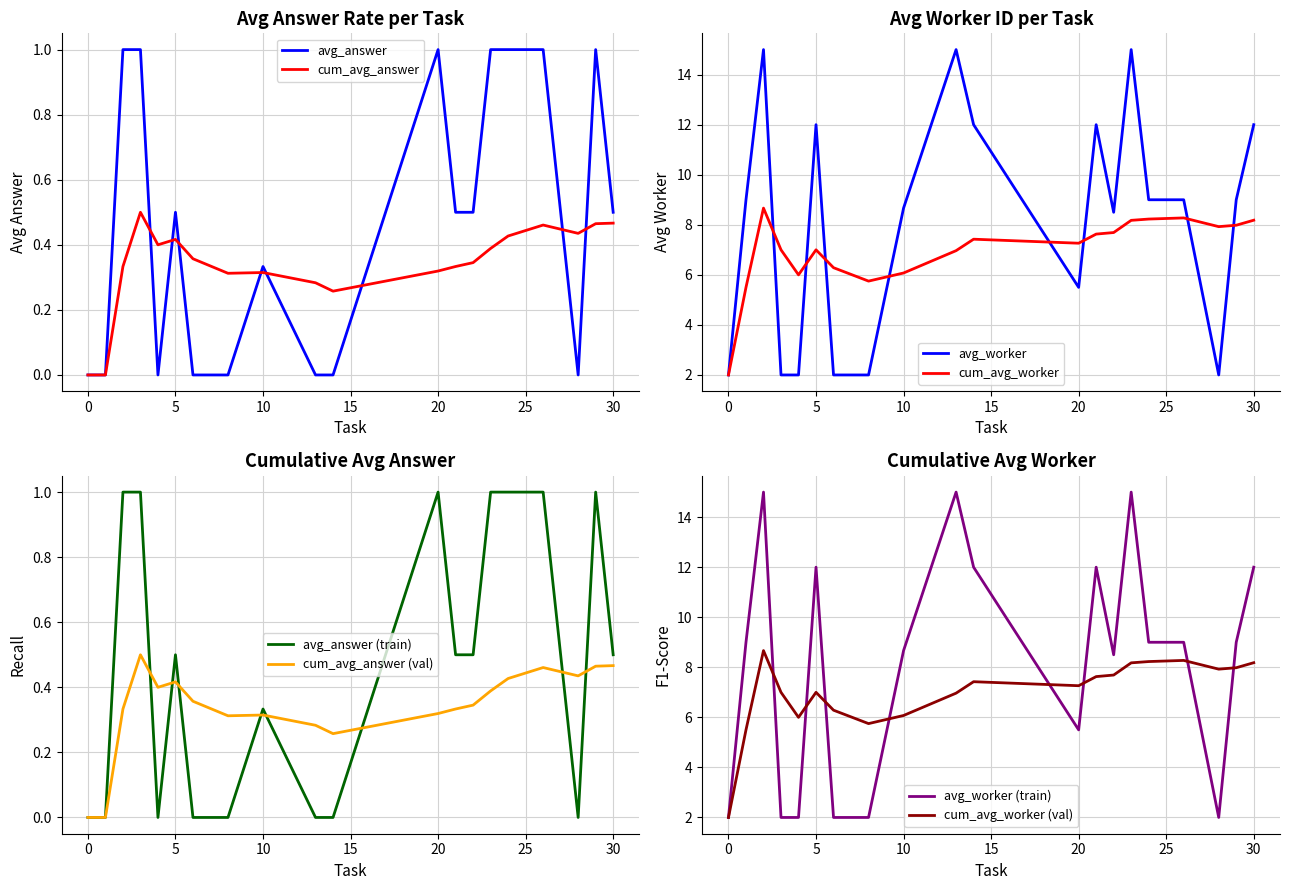

Count the avg_answer_per_task values in the range 0 to 1.

30